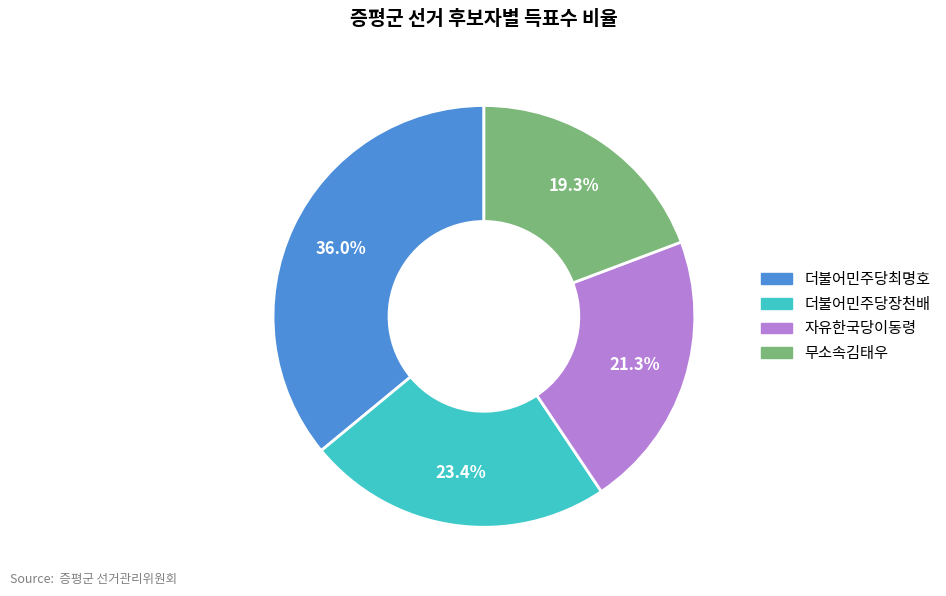

Is there a majority slice in this chart?

No